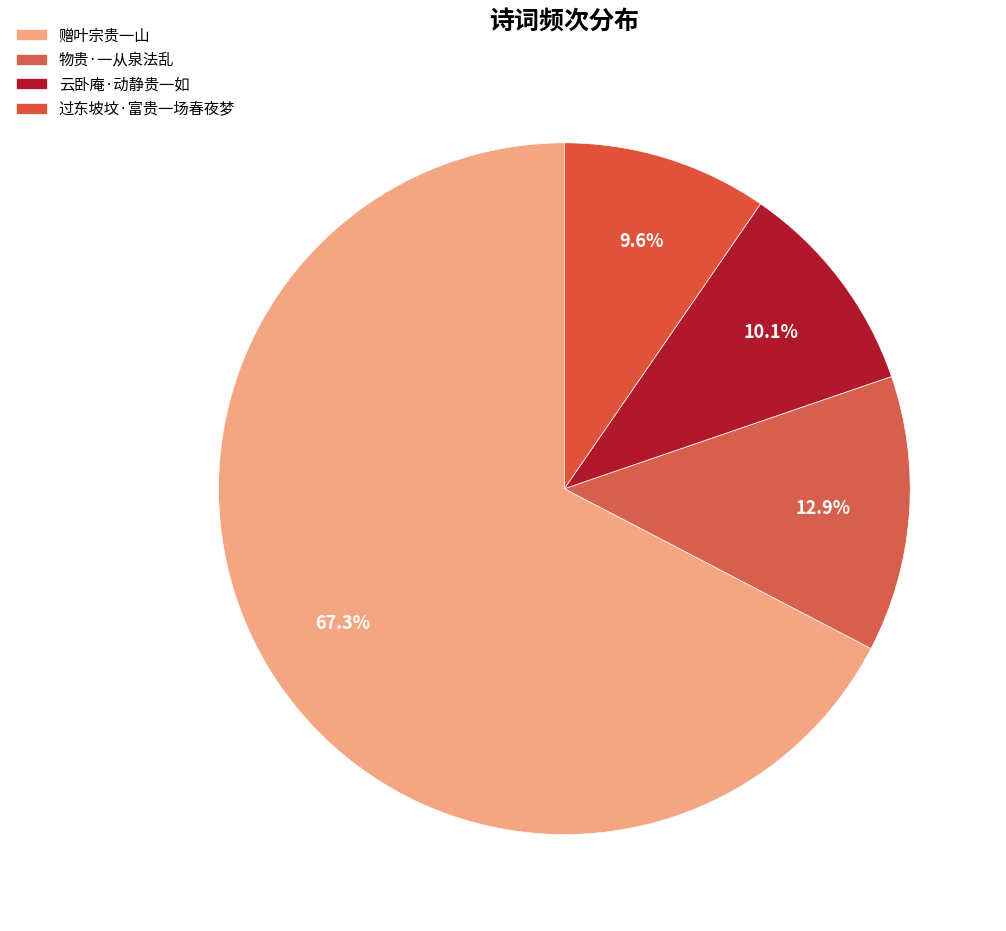

What is the smallest slice in the pie chart?

过东坡坟·富贵一场春夜梦